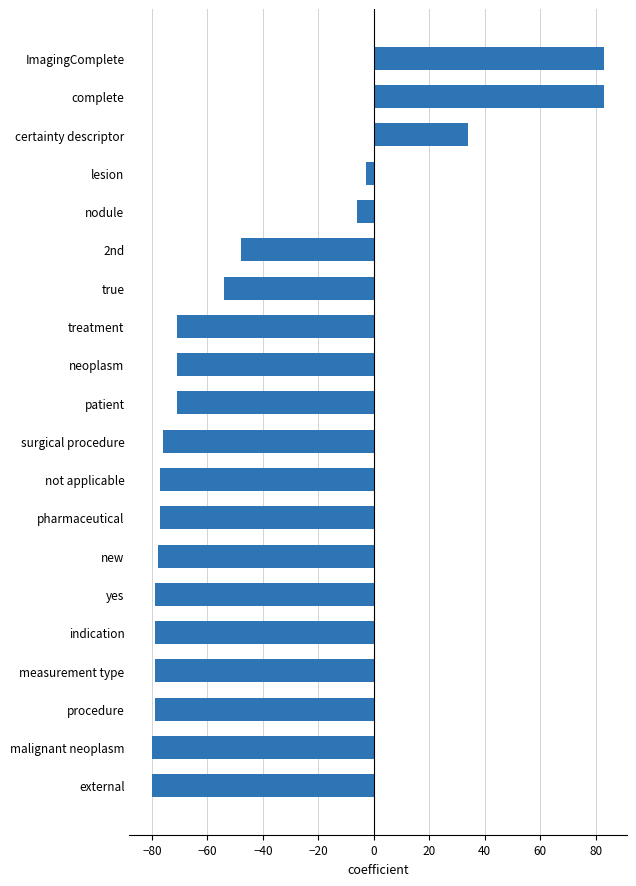

What value does the data have at external, to the nearest 5?

-80